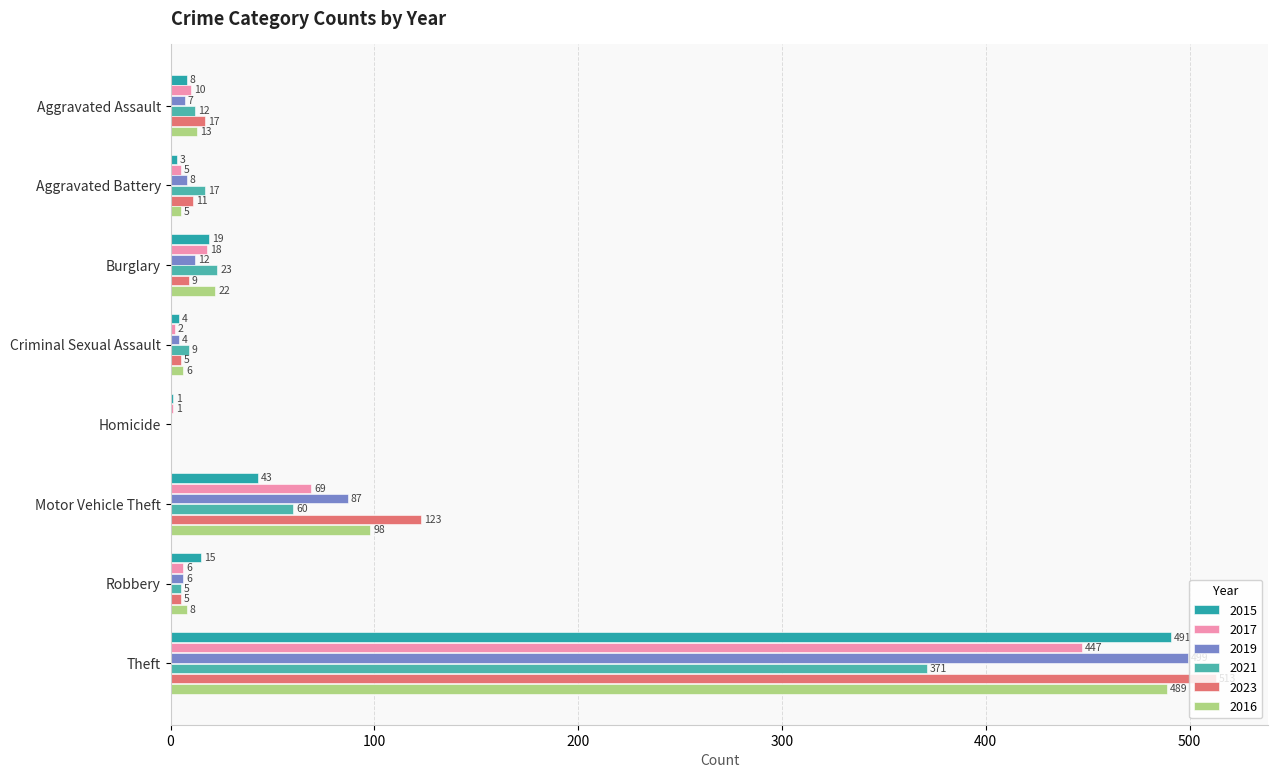

Reading left to right, list all the values displayed in this chart.

2015: 8	3	19	4	1	43	15	491
2017: 10	5	18	2	1	69	6	447
2019: 7	8	12	4	0	87	6	499
2021: 12	17	23	9	0	60	5	371
2023: 17	11	9	5	0	123	5	513
2016: 13	5	22	6	0	98	8	489